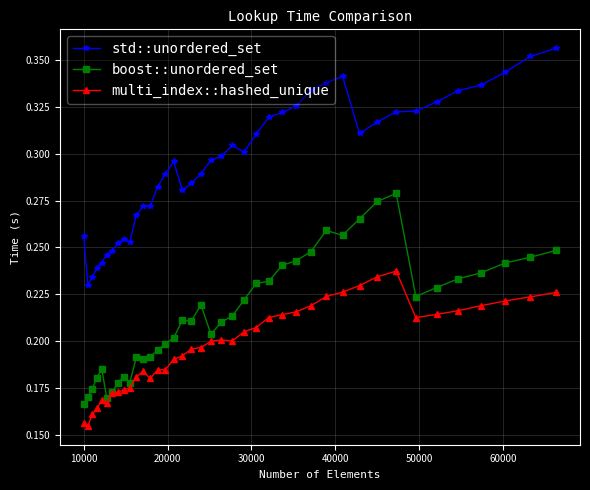

At how many categories does at least one series exceed 0?

40